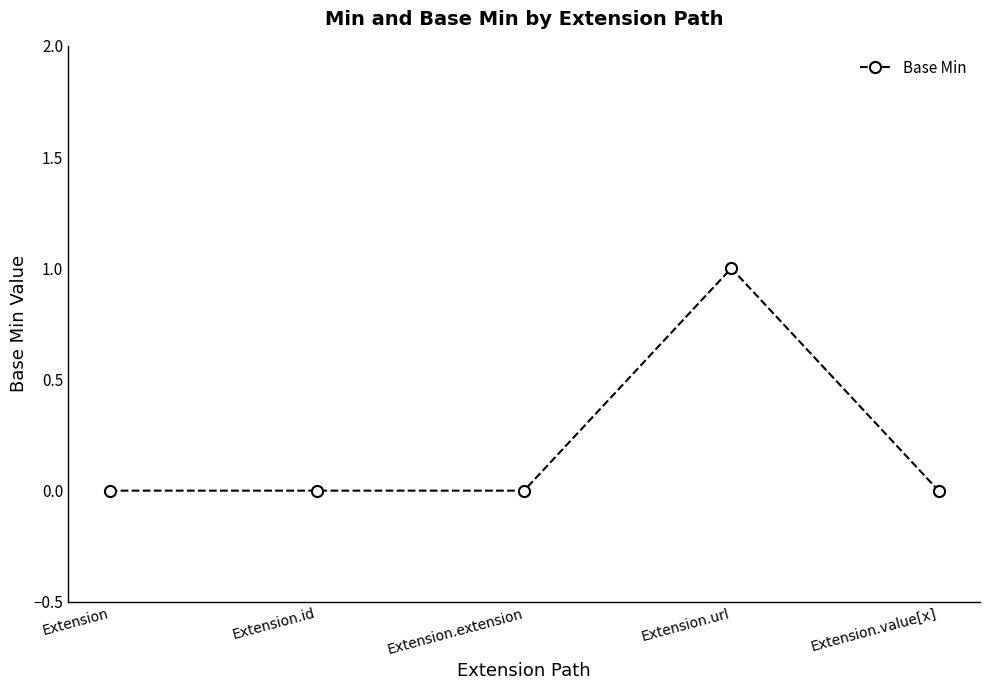

What is the label of the 2nd point from the right?

Extension.url